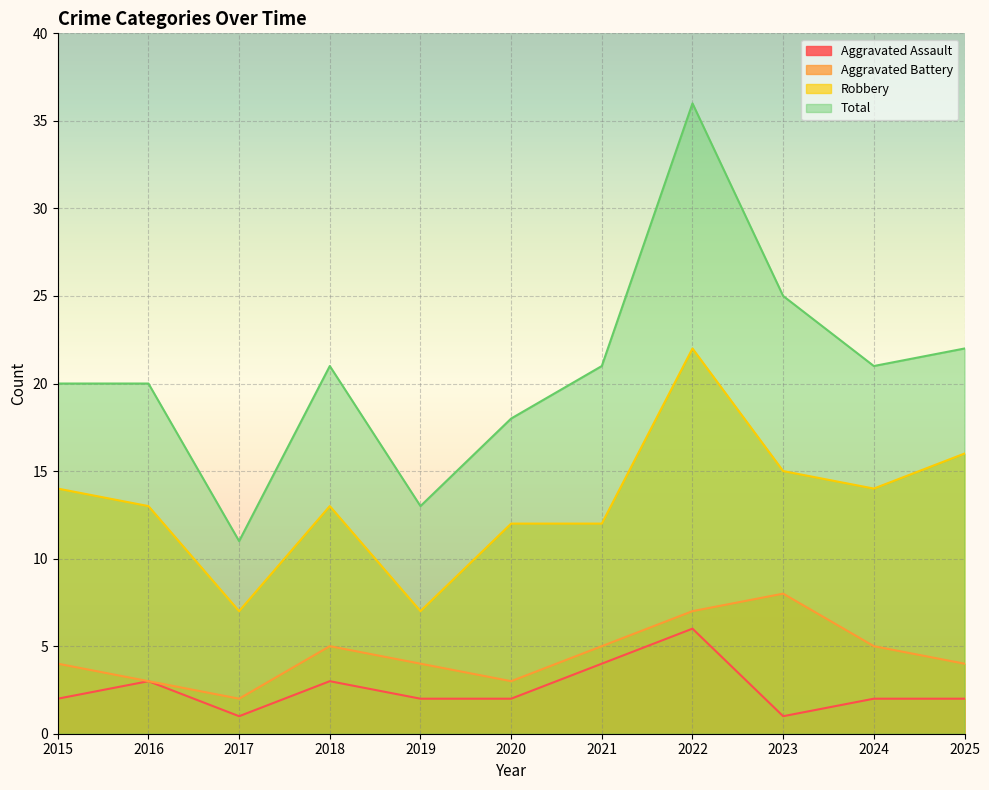

How many lines are shown in the chart?

4